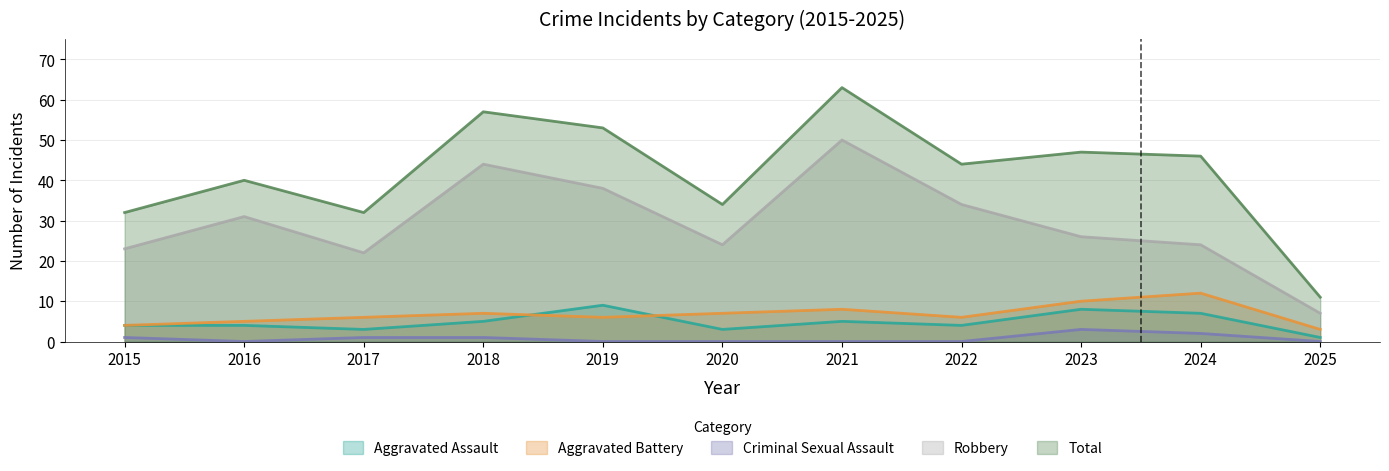

At 2024, list the series in order from largest to smallest.

Total, Robbery, Aggravated Battery, Aggravated Assault, Criminal Sexual Assault